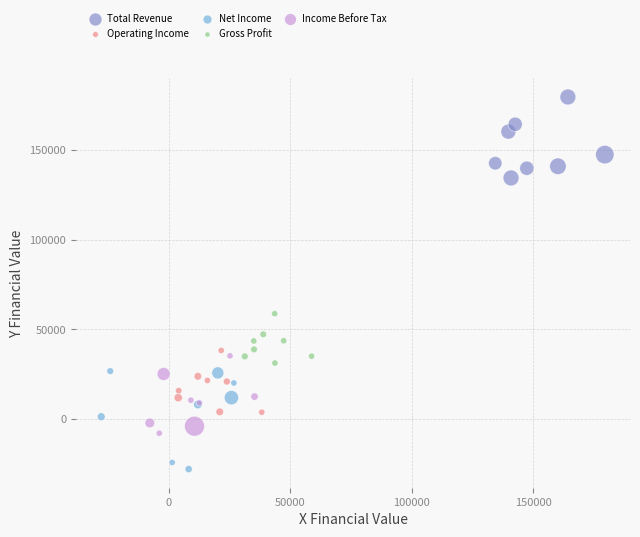

Which series reaches the maximum Y coordinate?

Total Revenue